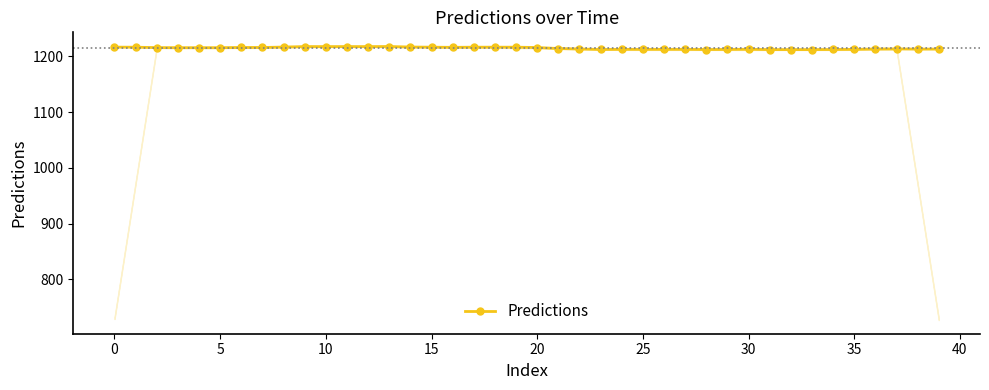

How many lines are shown in the chart?

1